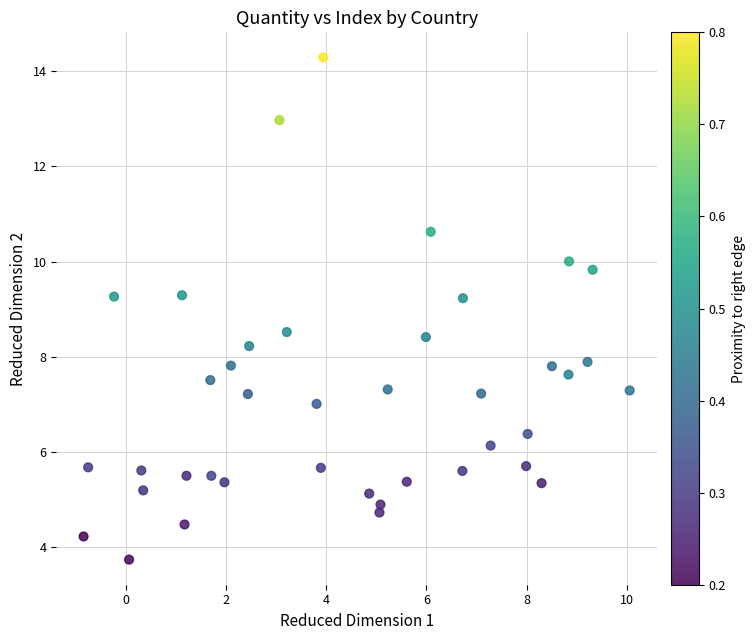

What is the range of X values (max minus min)?

10.9